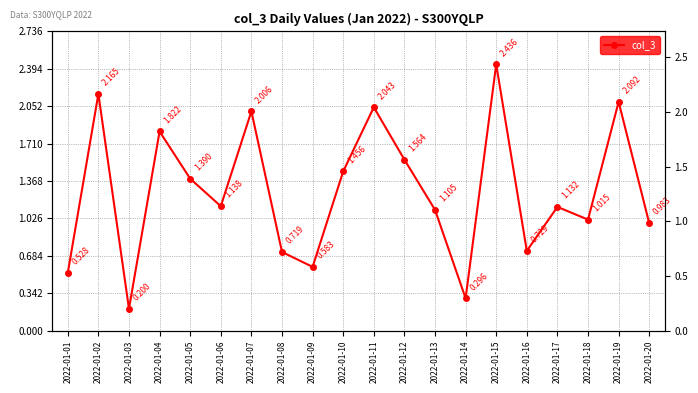

What is the difference between the maximum and second lowest values?

2.1